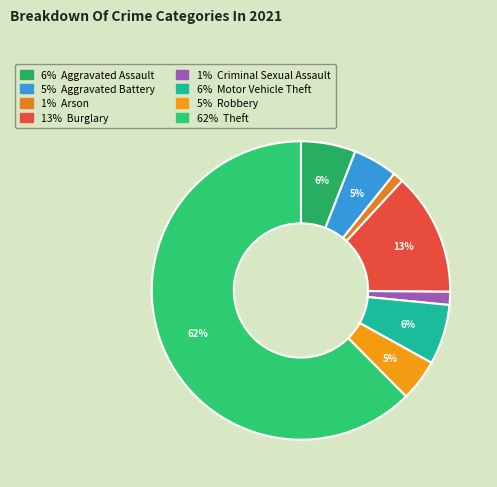

Is there any slice that represents more than half of the pie?

Yes